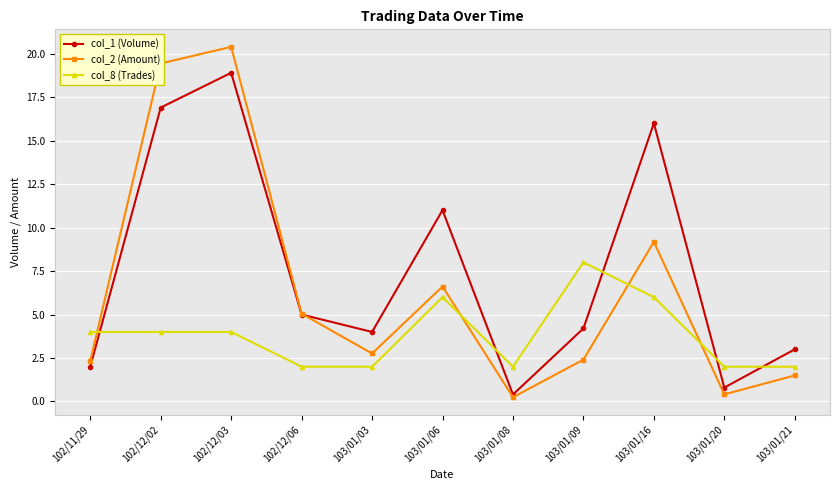

Between which two adjacent categories do col_1 (Volume) and col_8 (Trades) first intersect?

102/11/29 and 102/12/02